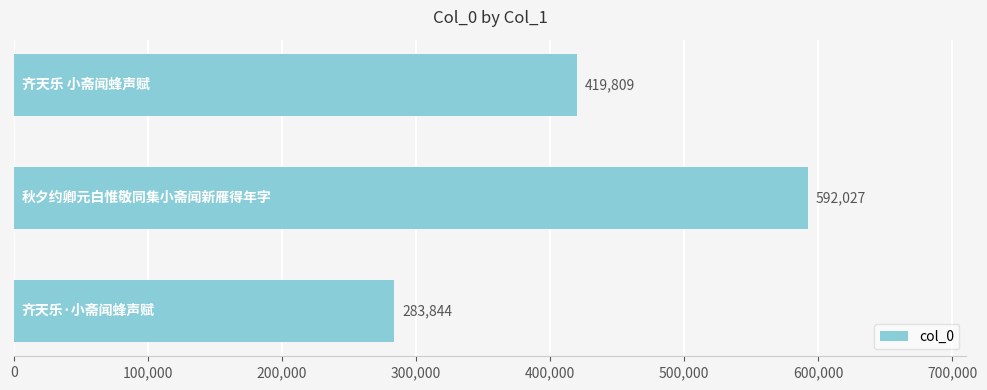

What is the maximum value shown in the chart?

592027